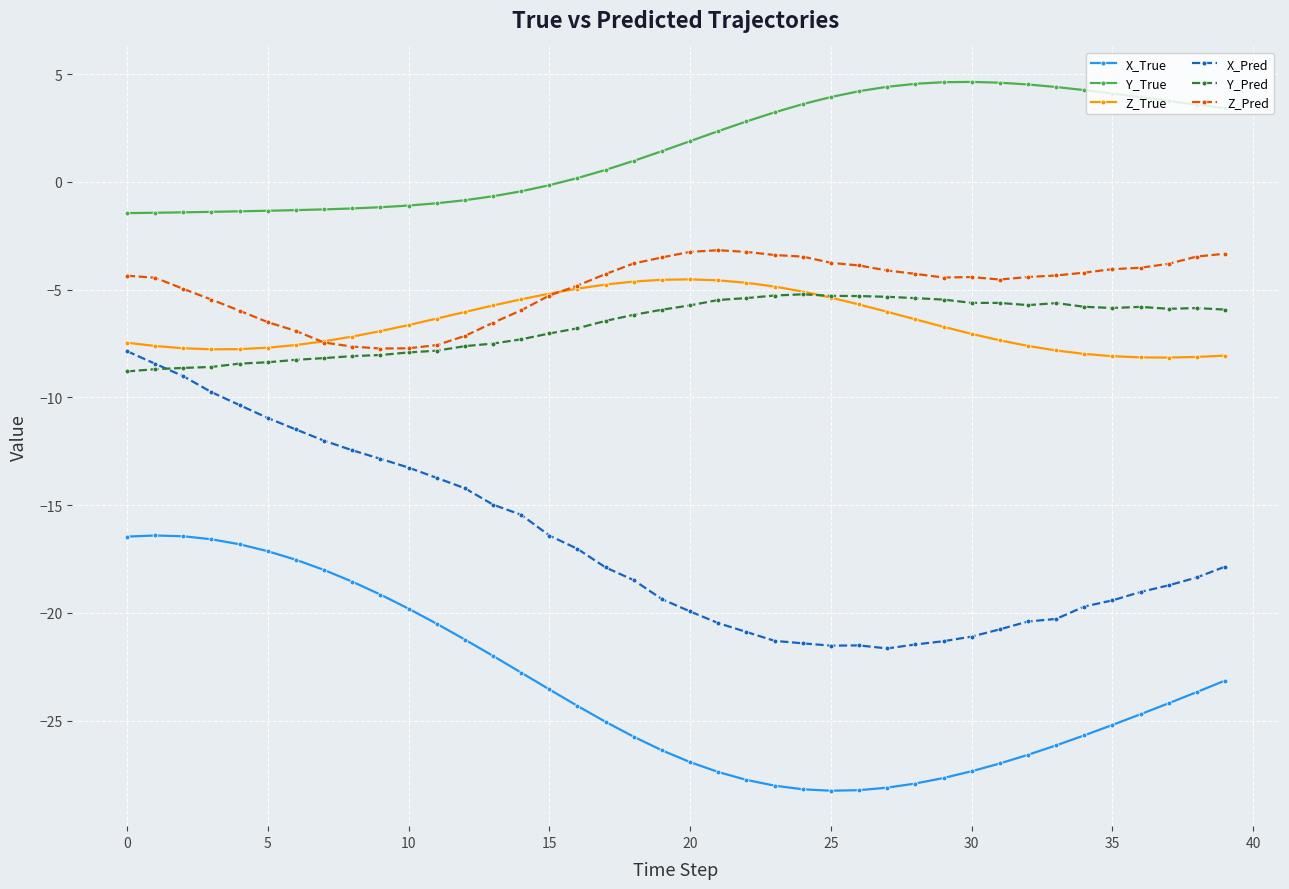

What is the smallest value displayed?

-28.3